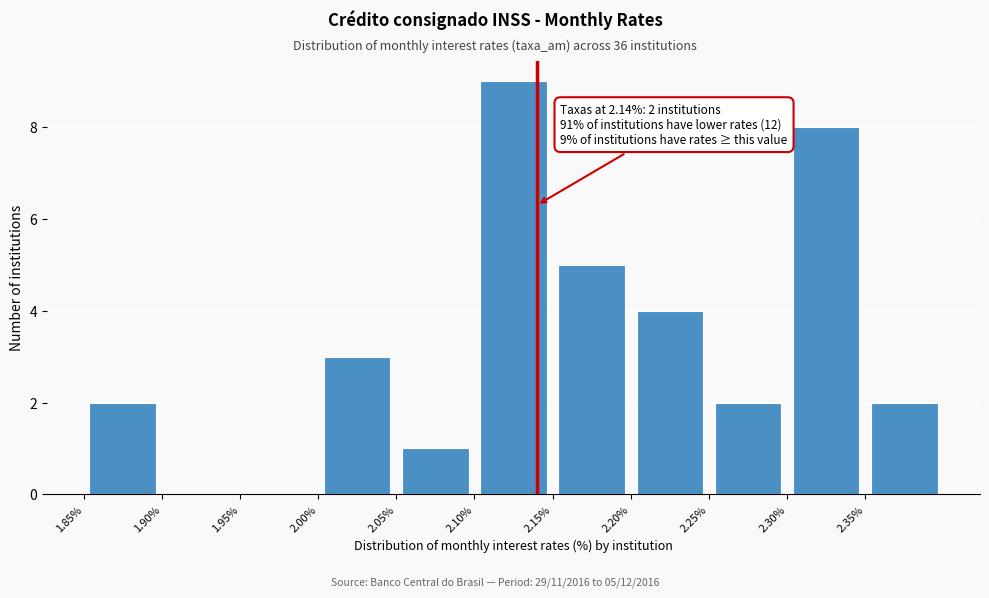

Which range on the x-axis has the tallest bar?

2.10 to 2.15